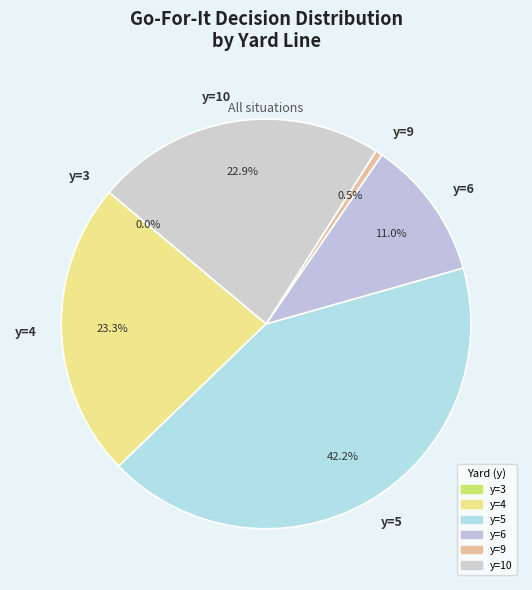

Does any single category account for the majority?

No